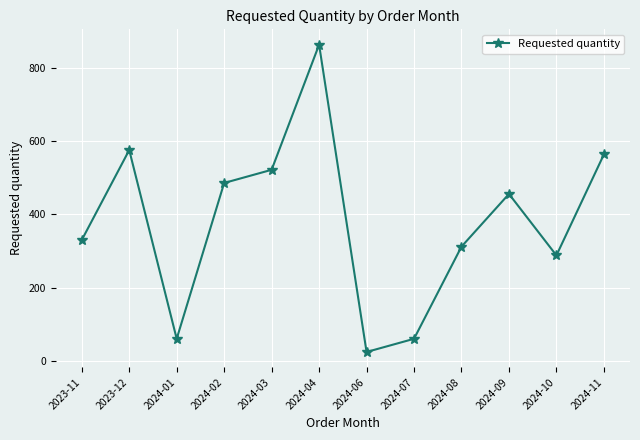

What is the sum of all values?

4542